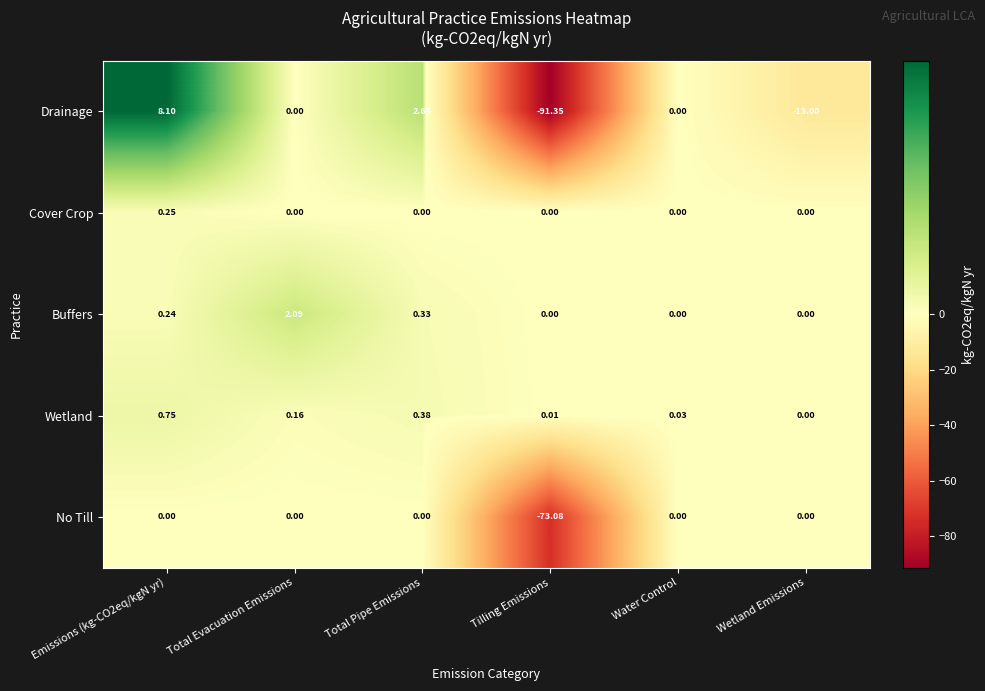

Rank the series by their maximum value, from lowest to highest.

No Till, Cover Crop, Wetland, Buffers, Drainage